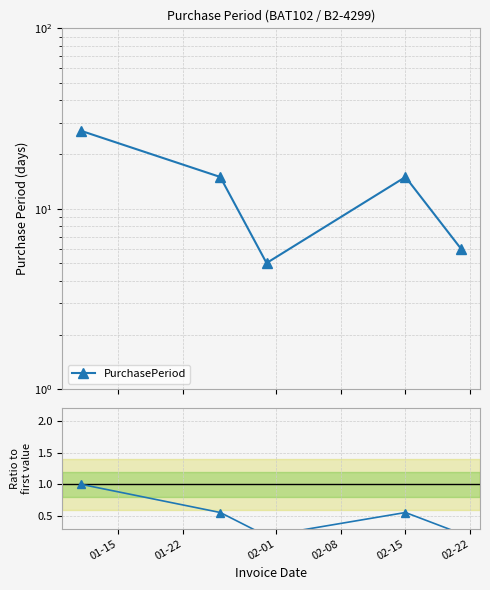

What is the difference between the maximum and minimum values?

0.8